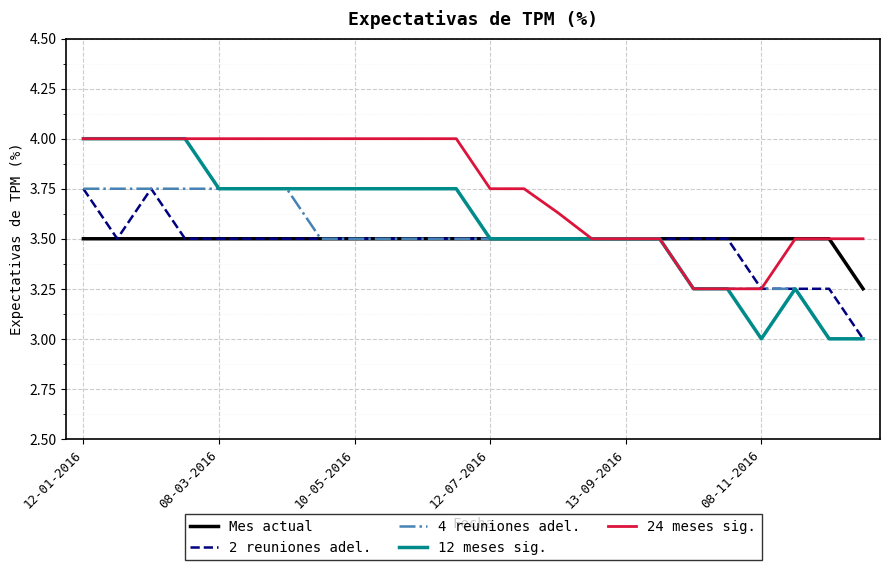

Which series has the largest range (max minus min)?

12 meses sig.